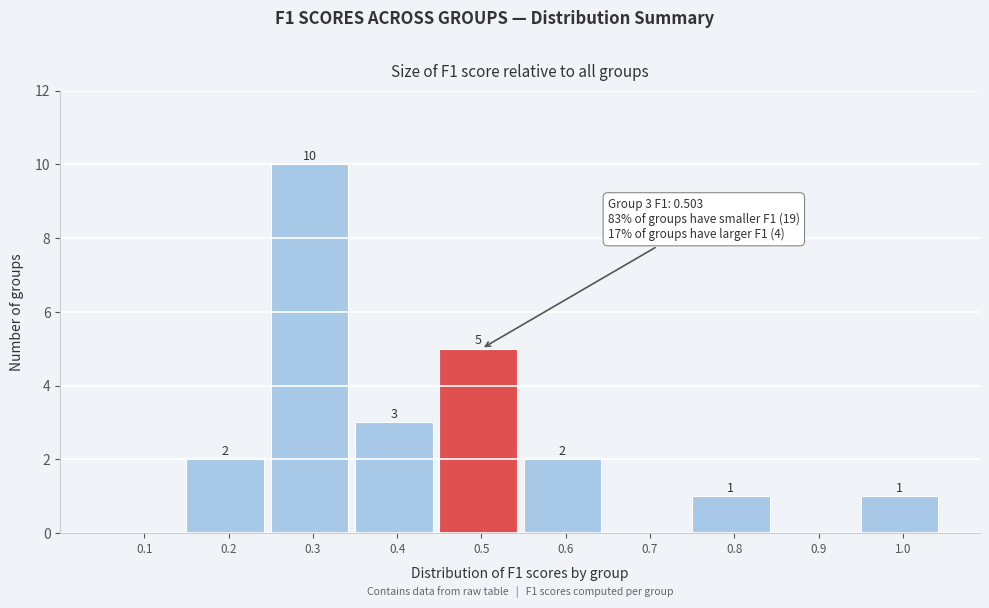

Reading left to right, list all the values displayed in this chart.

0.1=0	0.2=2	0.3=10	0.4=3	0.5=5	0.6=2	0.7=0	0.8=1	0.9=0	1.0=1